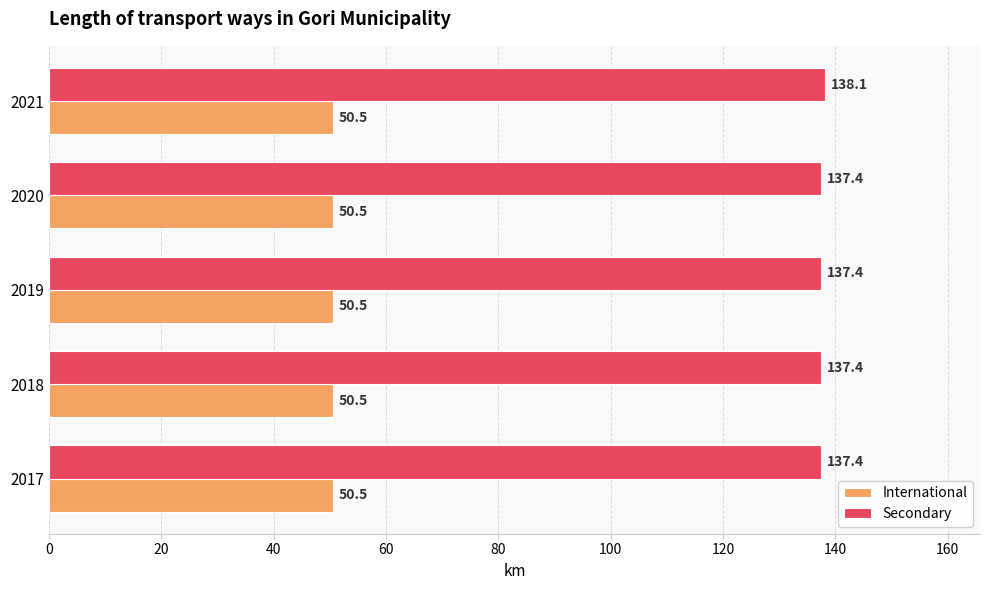

Which series has the widest spread of values?

Secondary